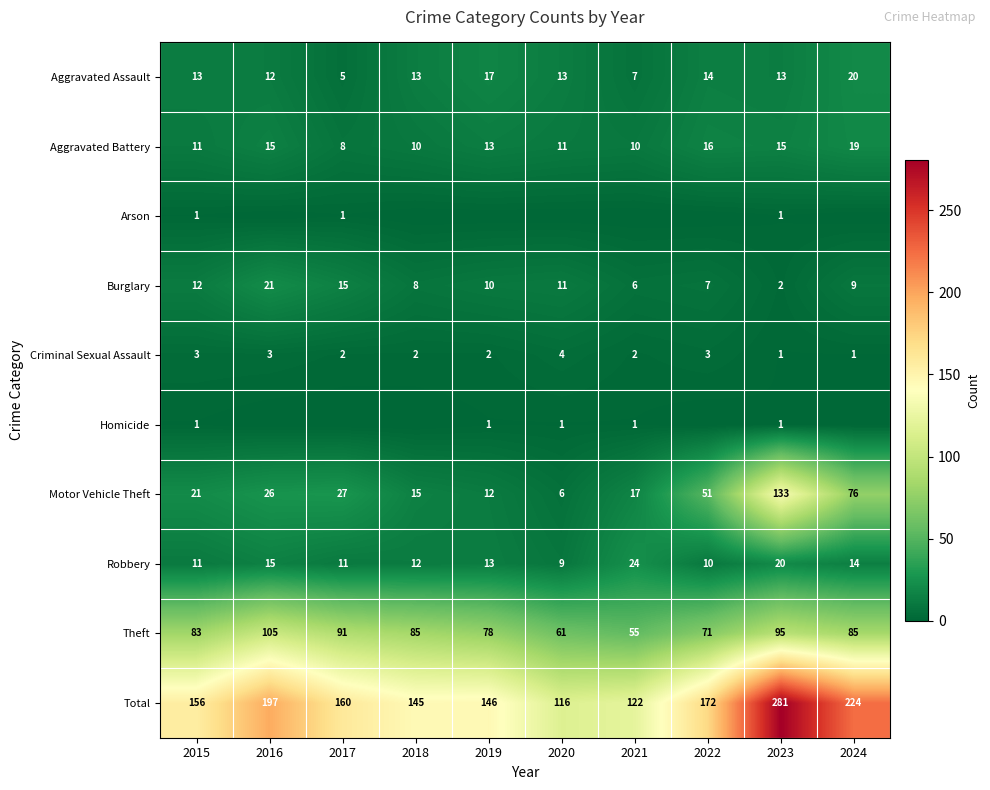

What is the sum of the Robbery values at 2017 and 2021?

35